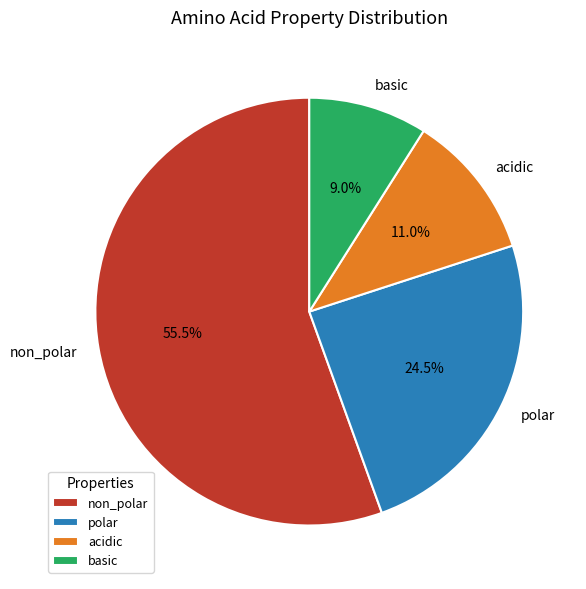

Between non_polar and polar, which is larger?

non_polar